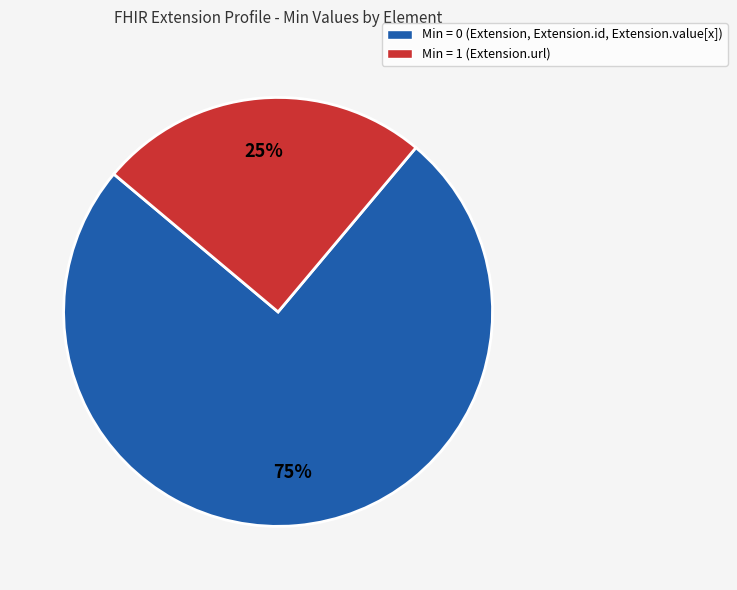

How many segments does this pie chart have?

2